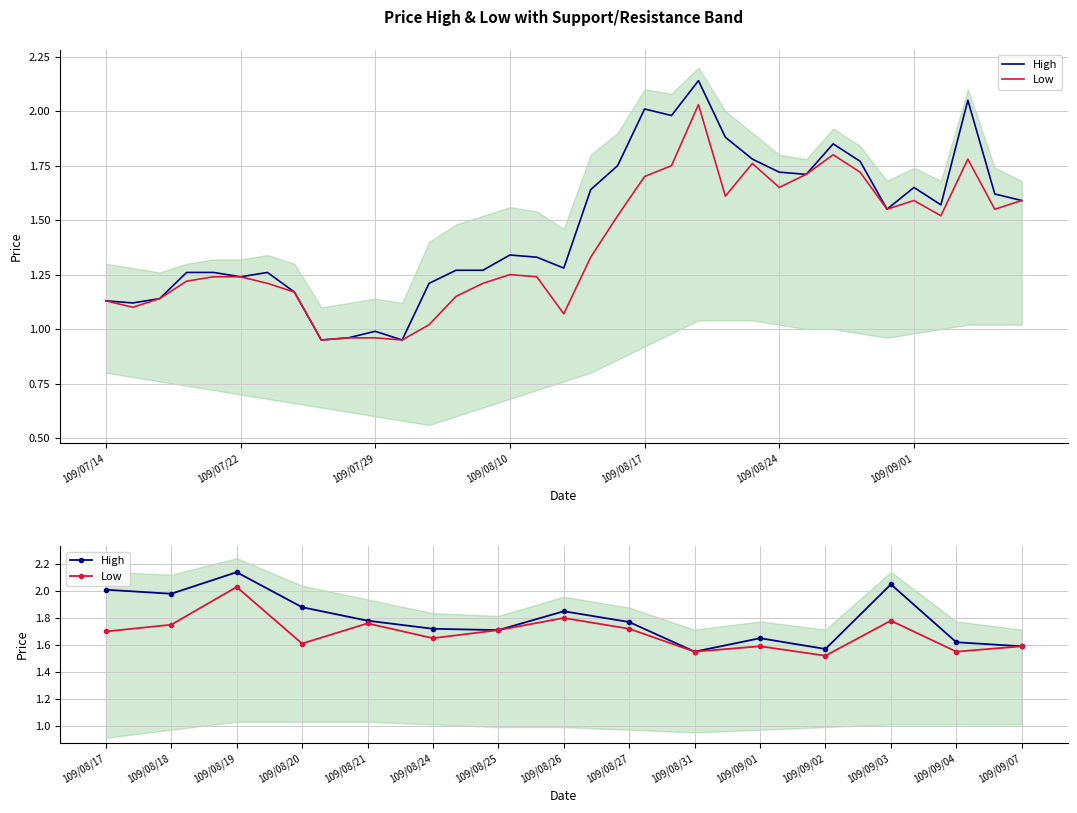

True or false: High and Low cross at least once.

False